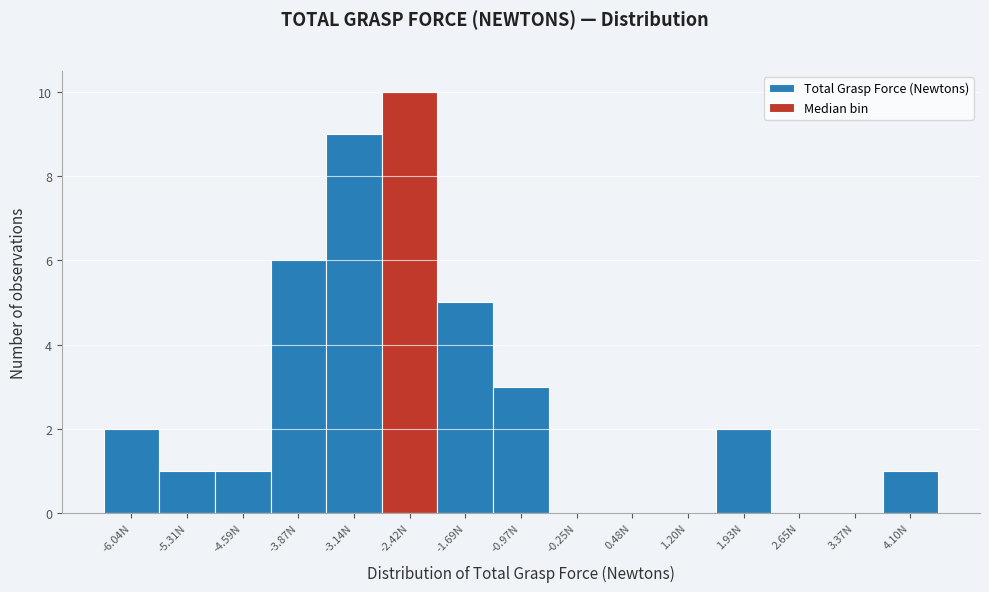

Reading left to right, extract all data points from this chart.

-6.04N=2	-5.31N=1	-4.59N=1	-3.87N=6	-3.14N=9	-2.42N=10	-1.69N=5	-0.97N=3	-0.25N=0	0.48N=0	1.20N=0	1.93N=2	2.65N=0	3.37N=0	4.10N=1